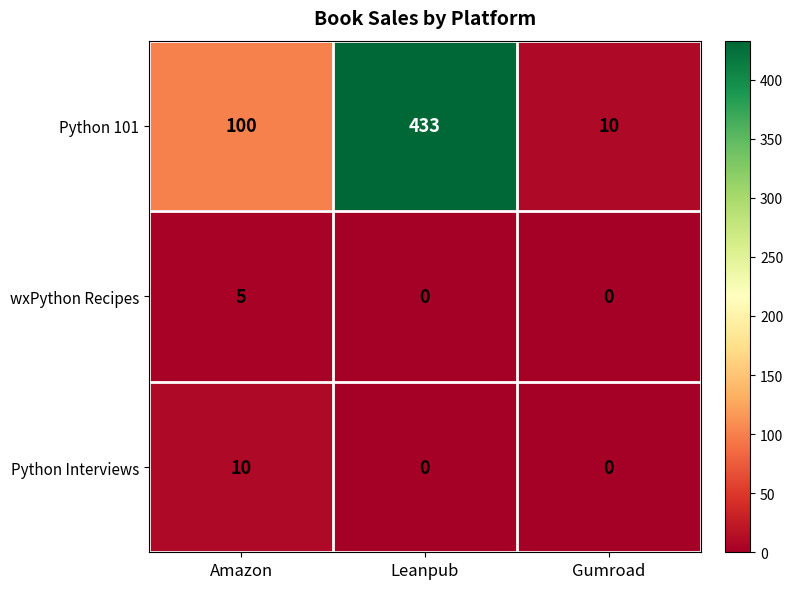

True or false: Python Interviews has a value of 4 at Leanpub.

False